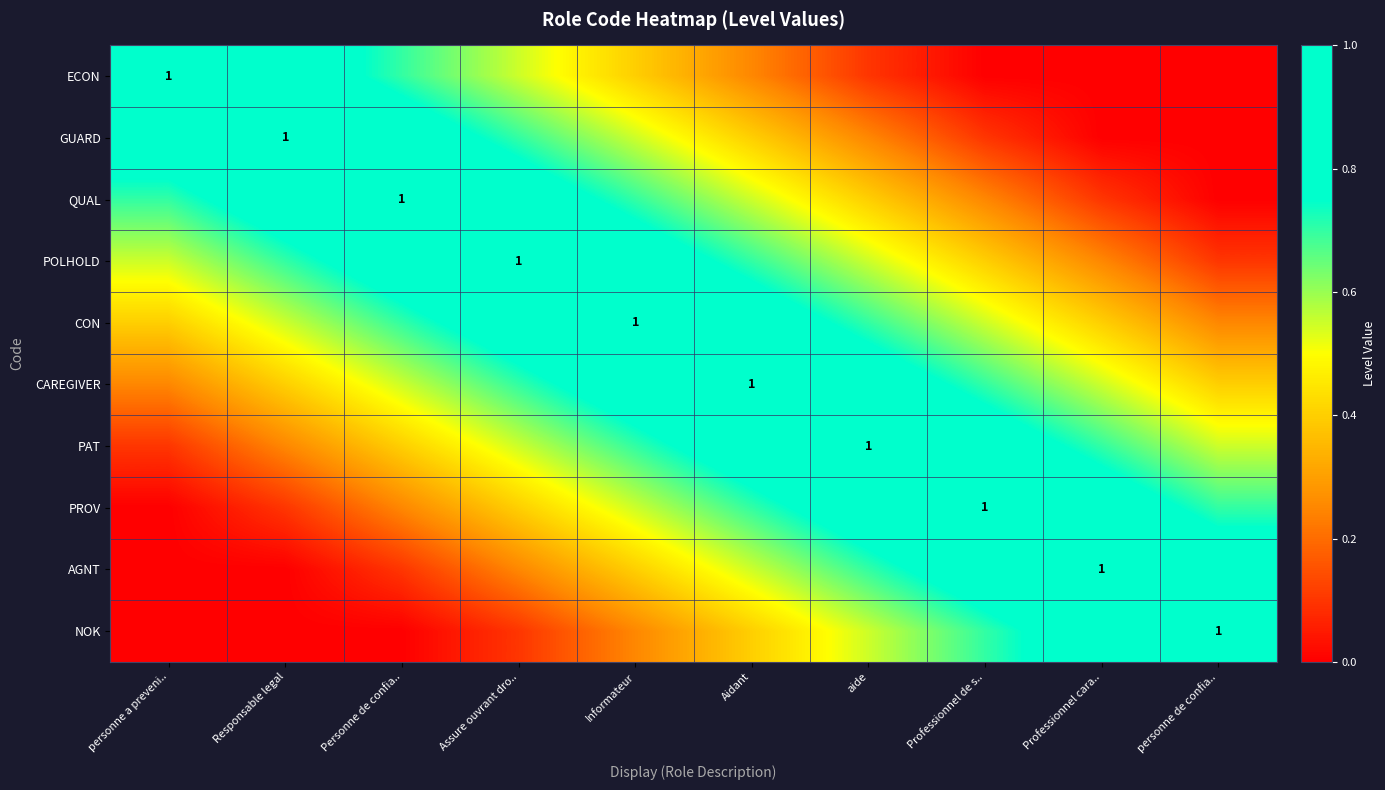

What is the greatest value displayed?

1.0